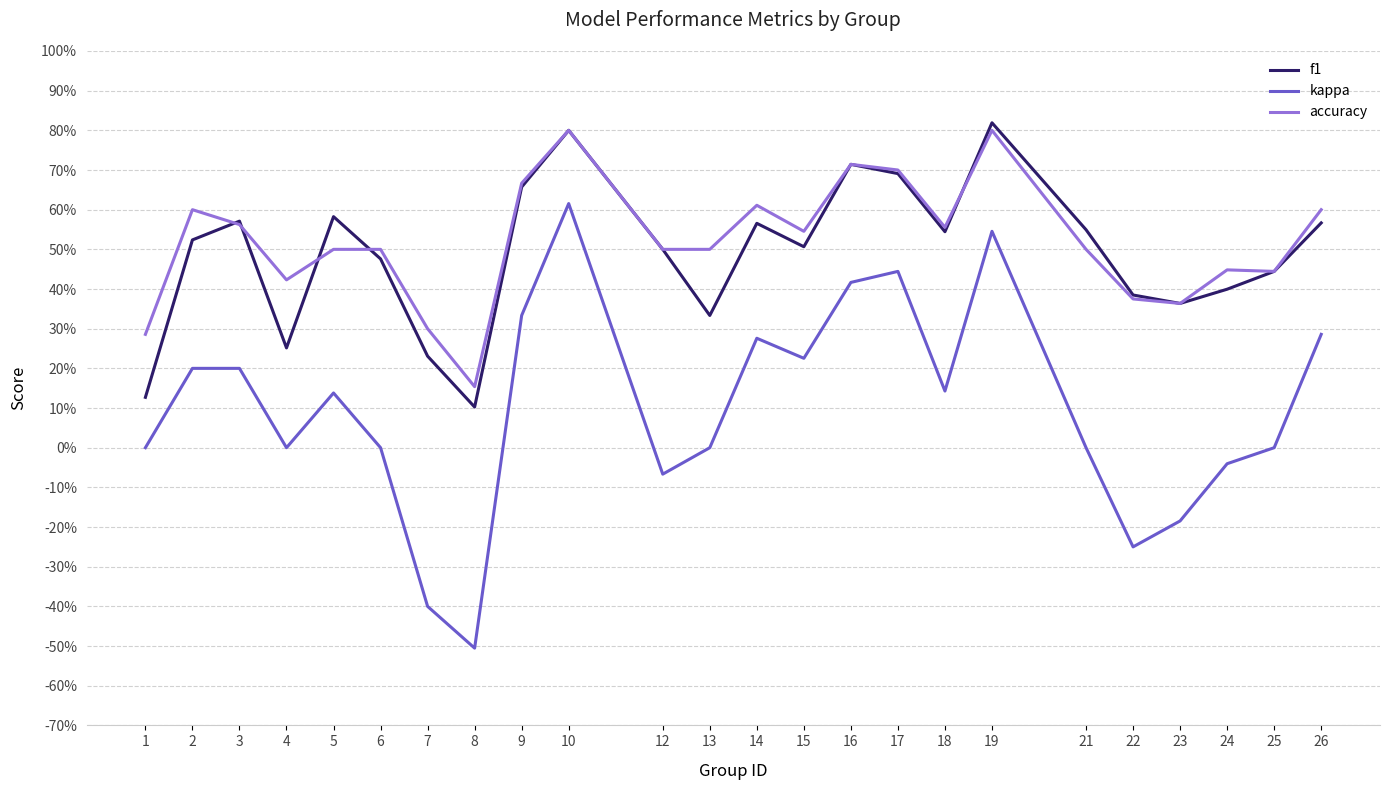

At how many categories does at least one series exceed 0?

24